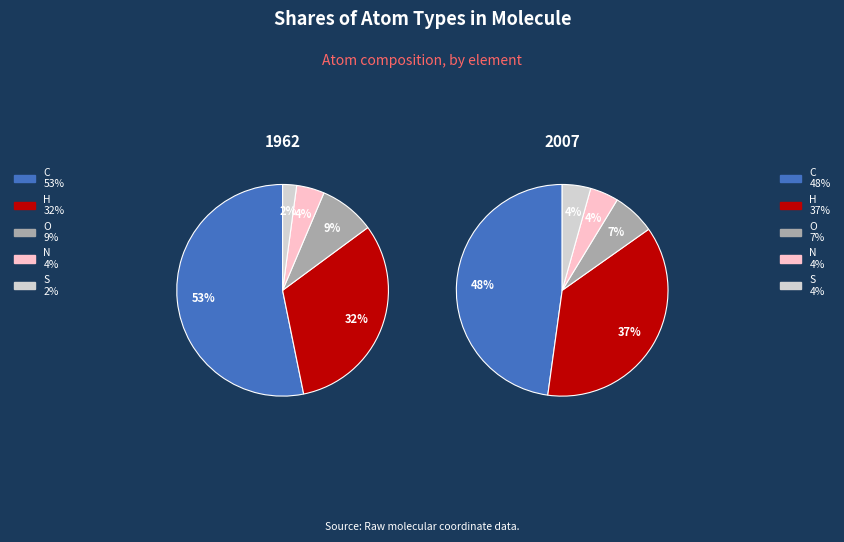

Which has a higher value, S or H?

H